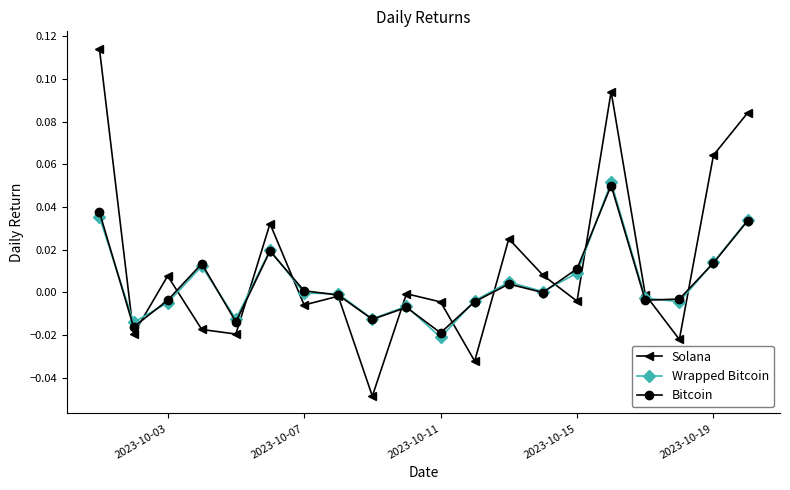

Which series has the largest total across all categories?

Solana